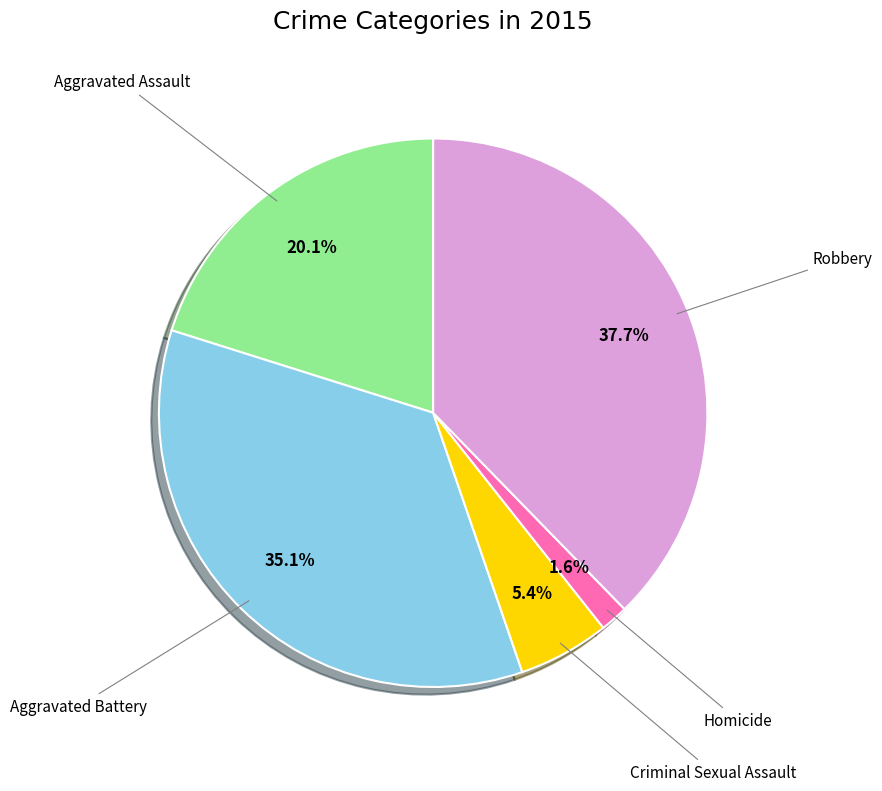

Which has a higher value, Aggravated Battery or Robbery?

Robbery